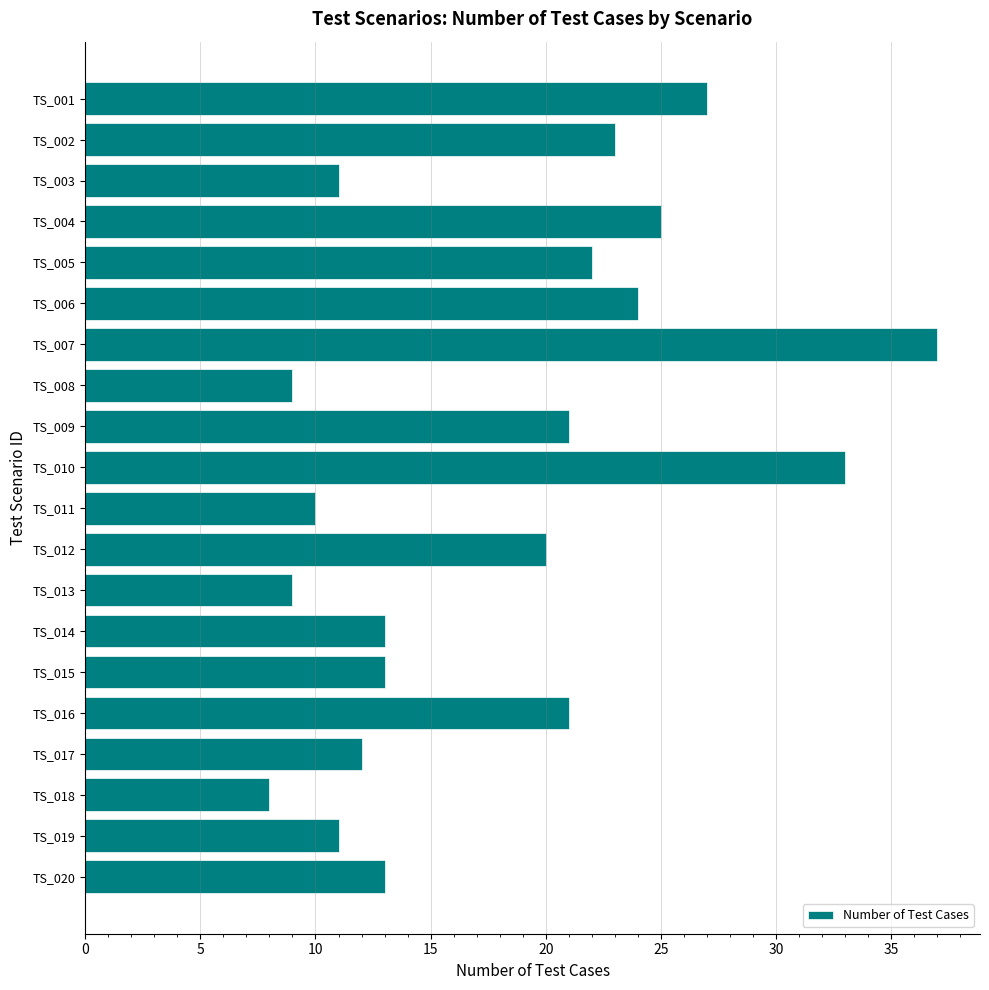

How many values are below 20?

10